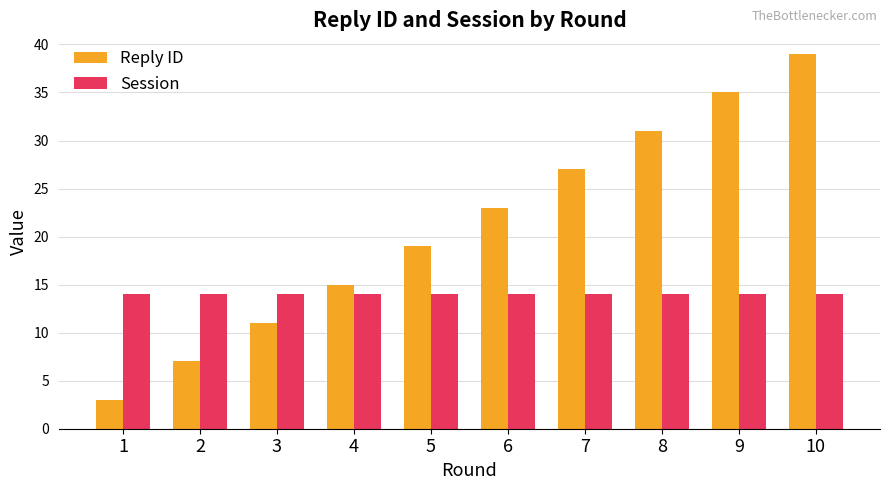

What are all the series names shown in the legend?

Reply ID, Session